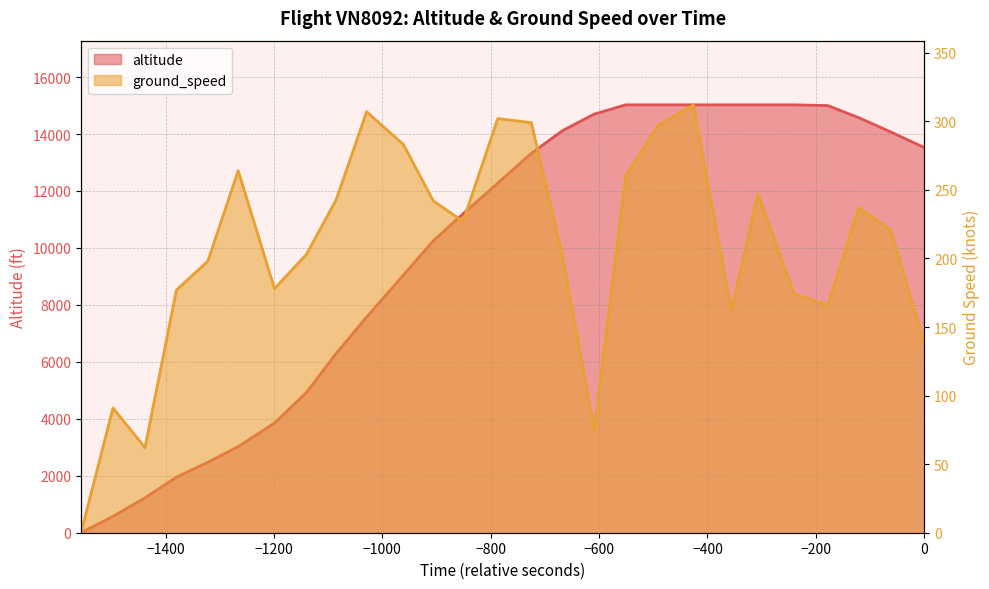

What is the greatest value displayed?

15025